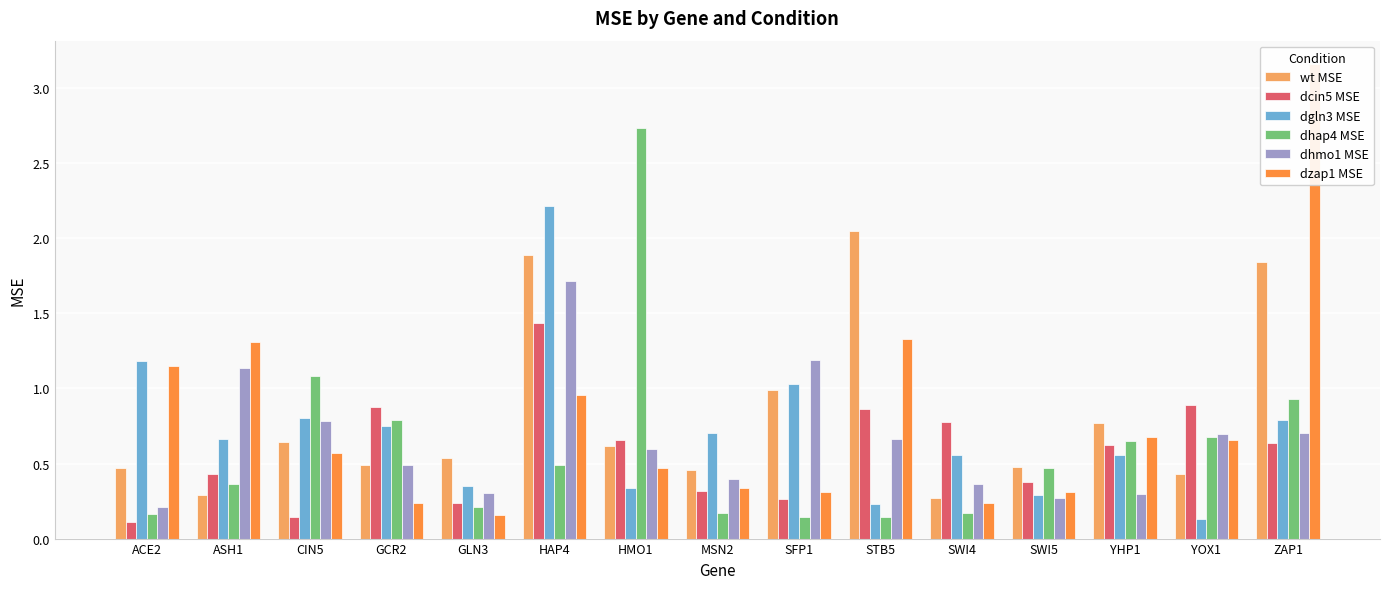

Which series has the largest total across all categories?

wt MSE